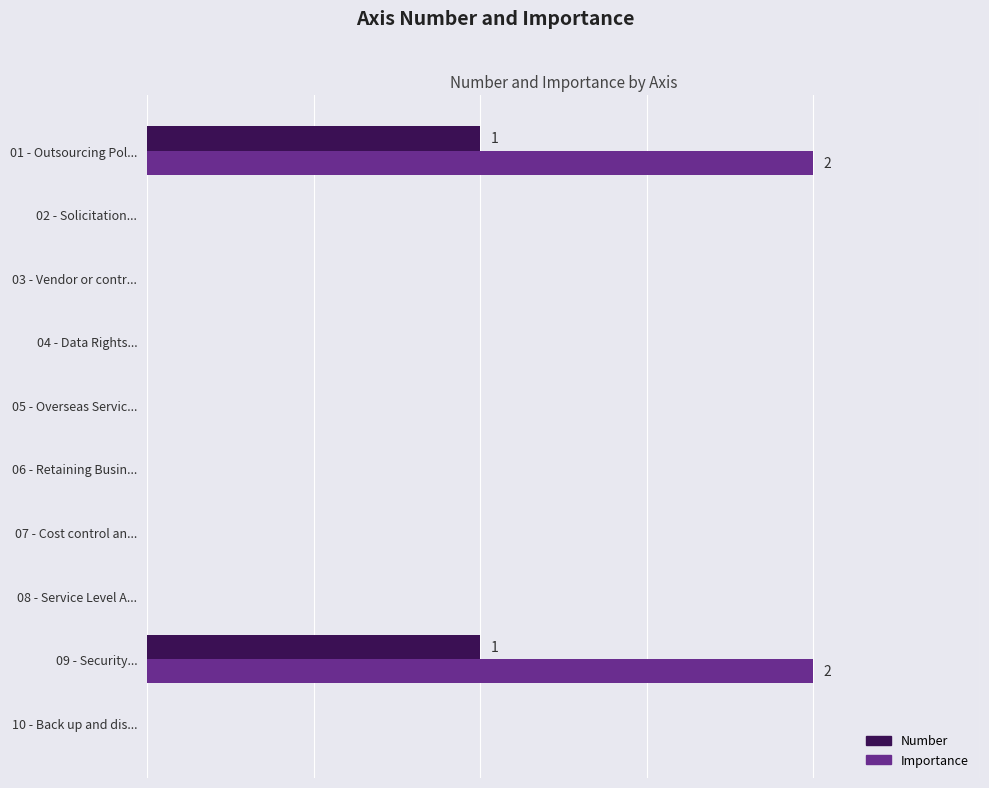

Count the Importance values in the range 0 to 1.

8